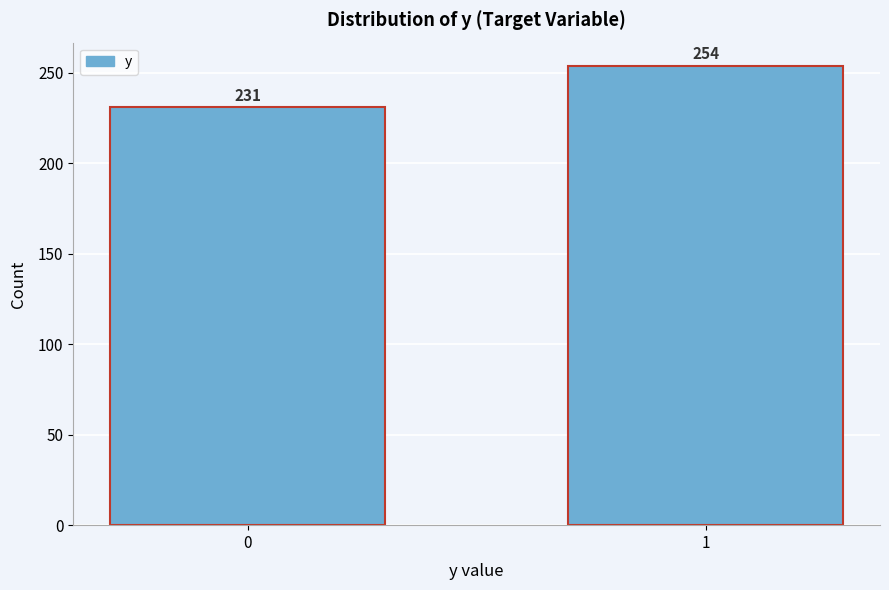

Reading left to right, transcribe all the data shown in this chart.

0=231	1=254